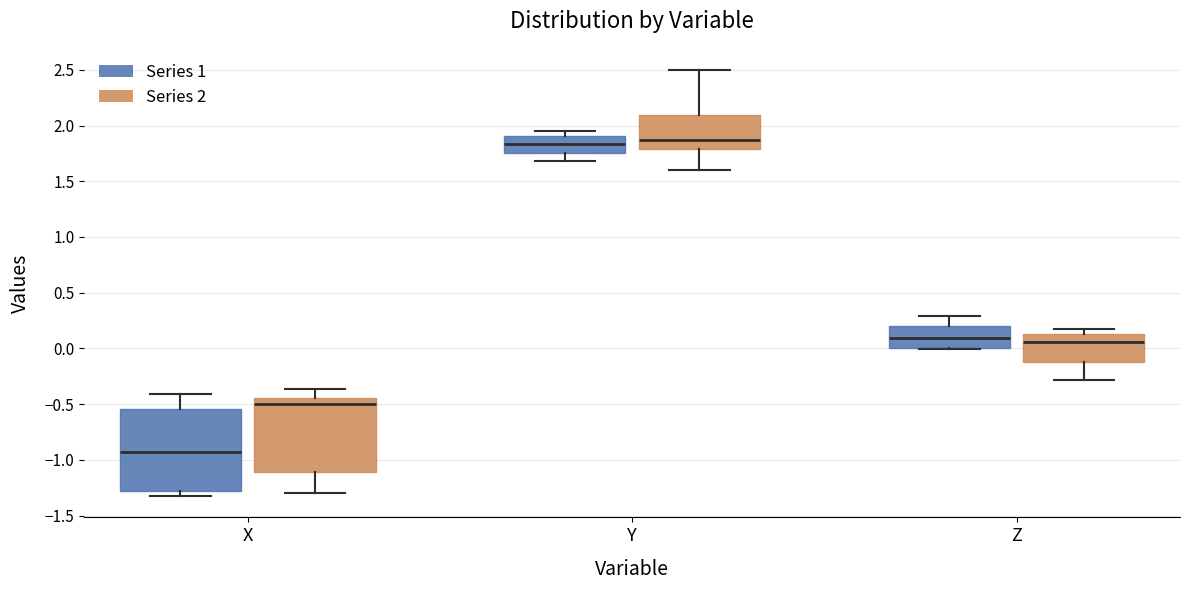

Where does the median line of the box for Y (Series 2) sit on the y-axis? The values are not printed on the chart, so give them approximately, as read against the axis.

1.85